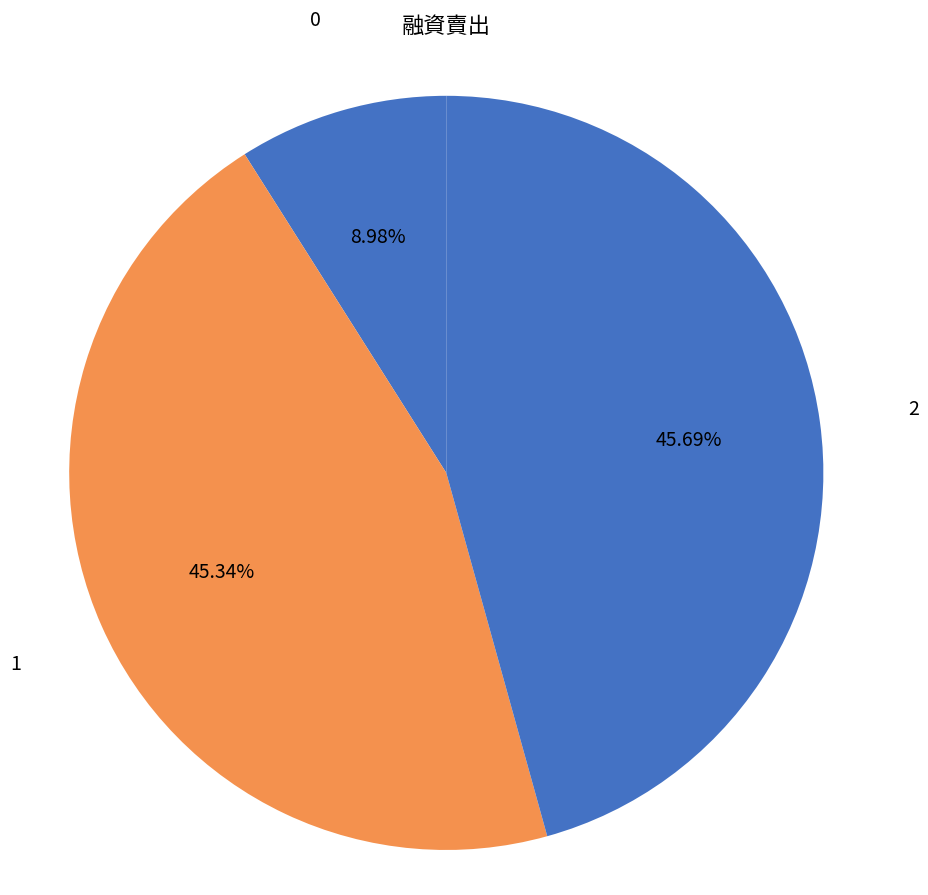

Does 1 represent more than half of the total?

No